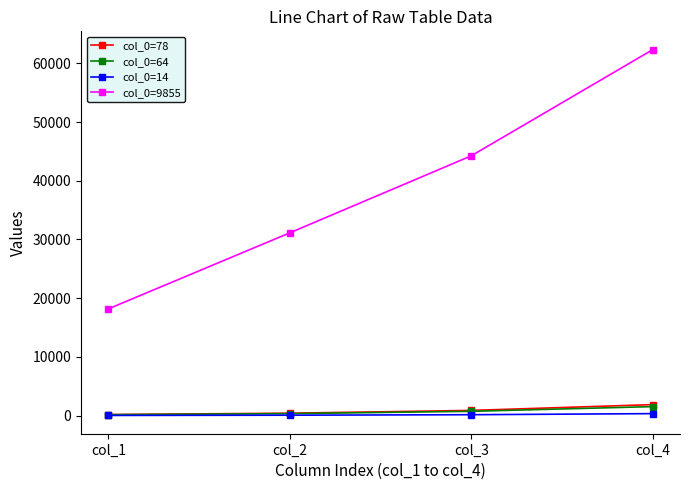

At which category is the sum across all series the highest?

col_4